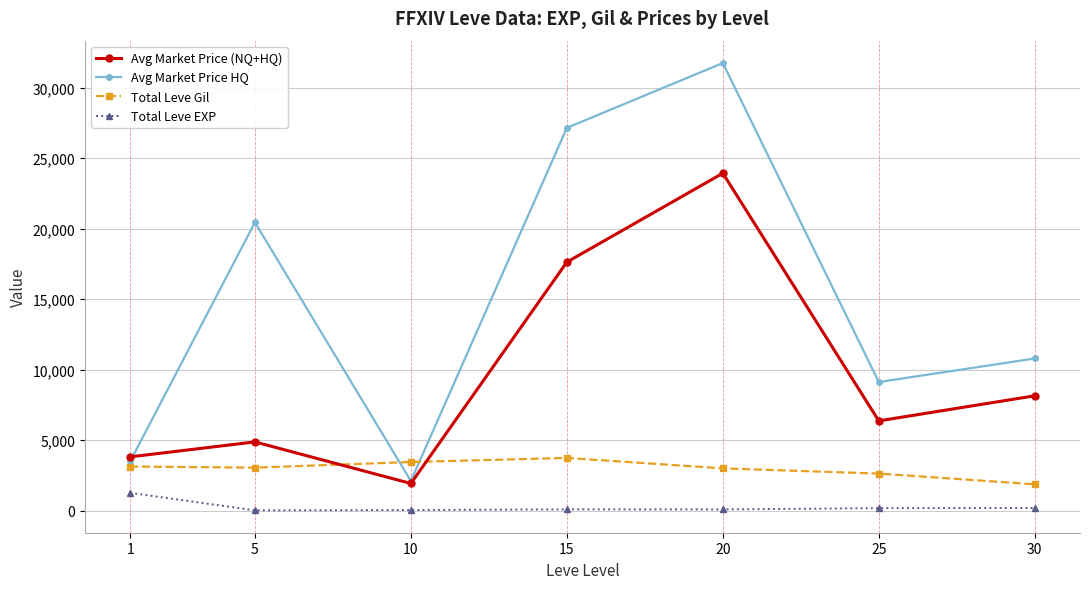

What are all the series names shown in the legend?

Avg Market Price (NQ+HQ), Avg Market Price HQ, Total Leve Gil, Total Leve EXP